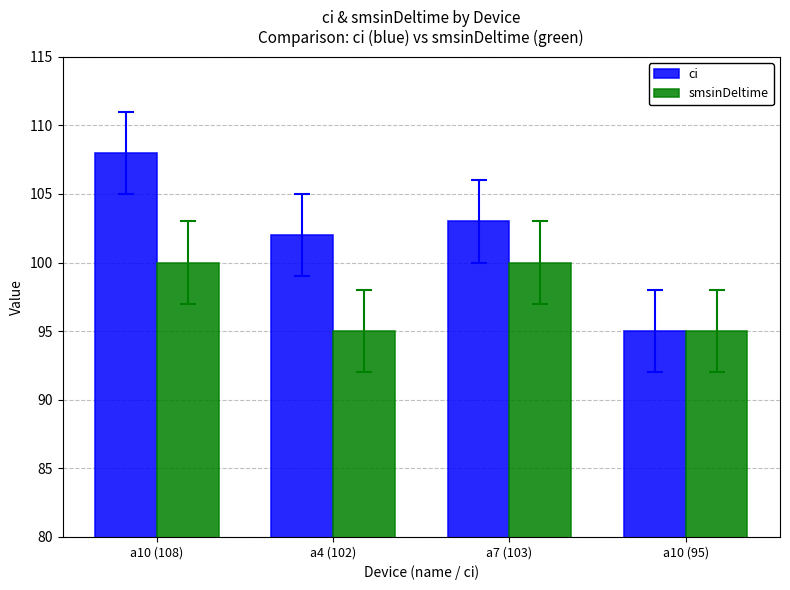

Reading left to right, extract all data points from this chart.

ci: a10 (108)=108	a4 (102)=102	a7 (103)=103	a10 (95)=95
smsinDeltime: a10 (108)=100	a4 (102)=95	a7 (103)=100	a10 (95)=95